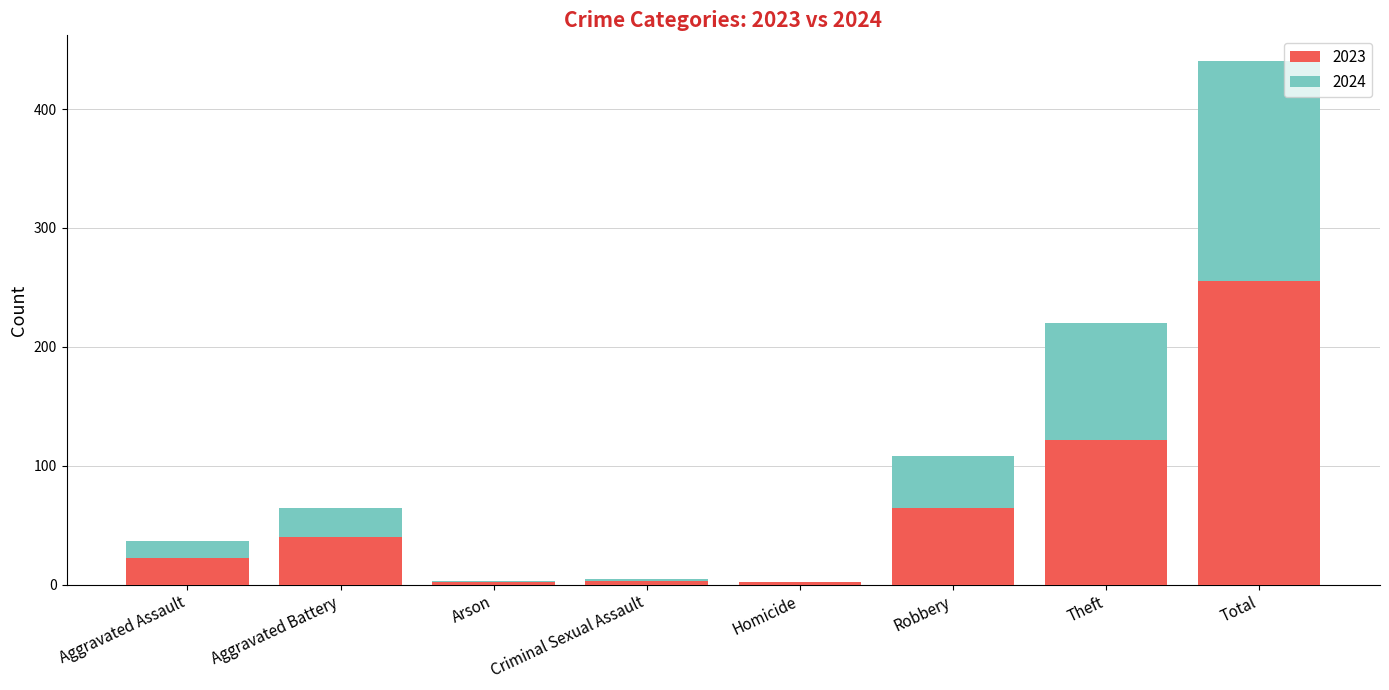

What is the maximum value for 2023?

255